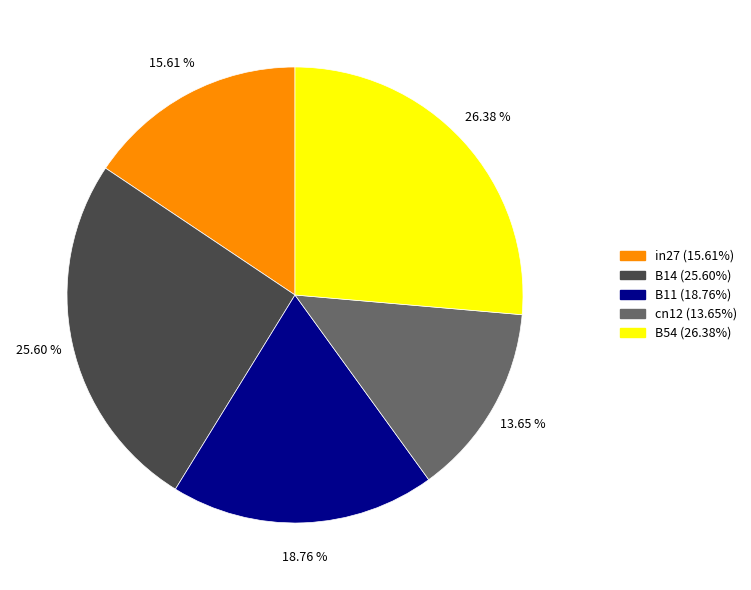

What percentage is NOT represented by B11?

81.2%